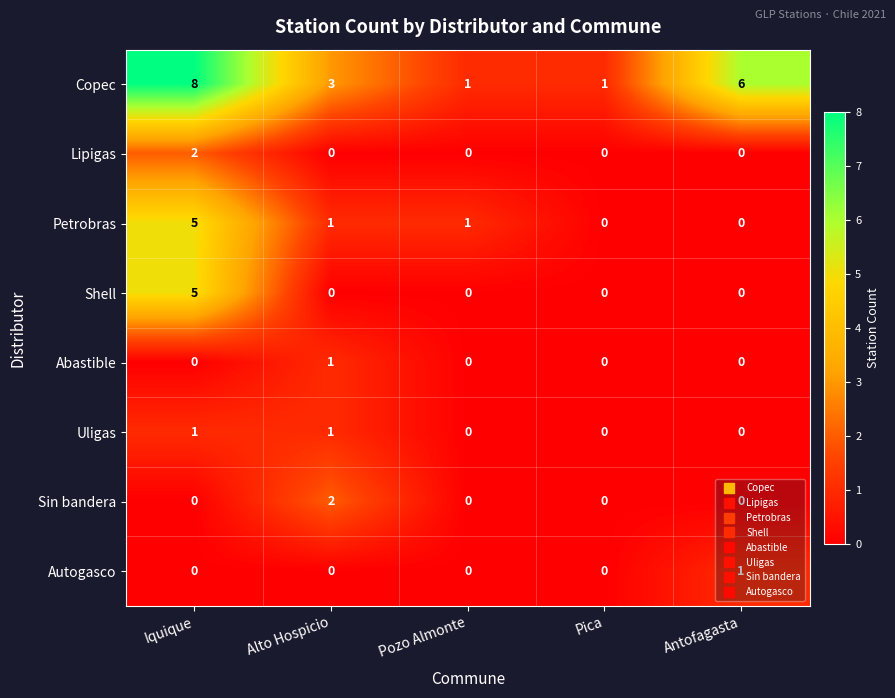

What is the greatest value displayed?

8